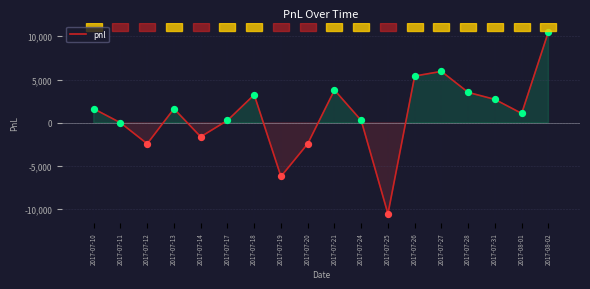

Approximately how many times larger is the value at 2017-08-02 compared to 2017-07-27?

1.8